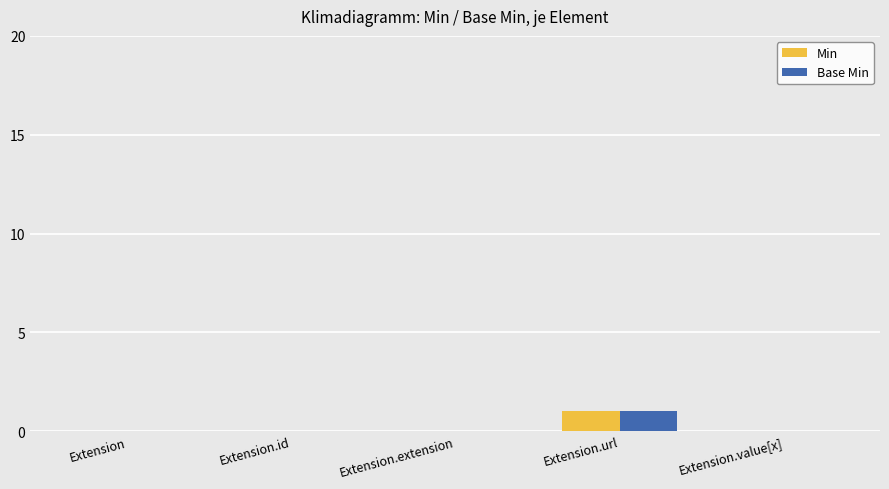

At which category is the sum across all series the highest?

Extension.url